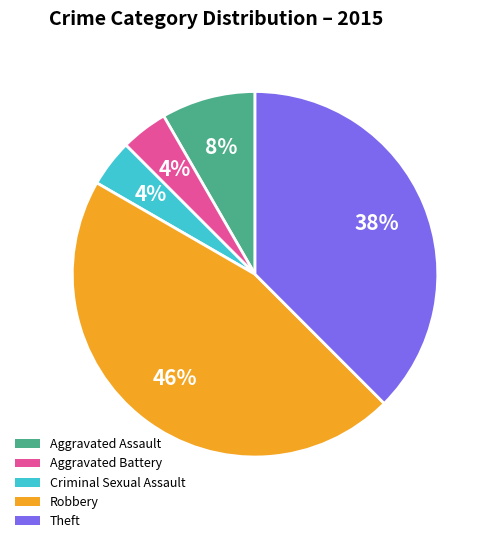

What is the largest slice in the pie chart?

Robbery